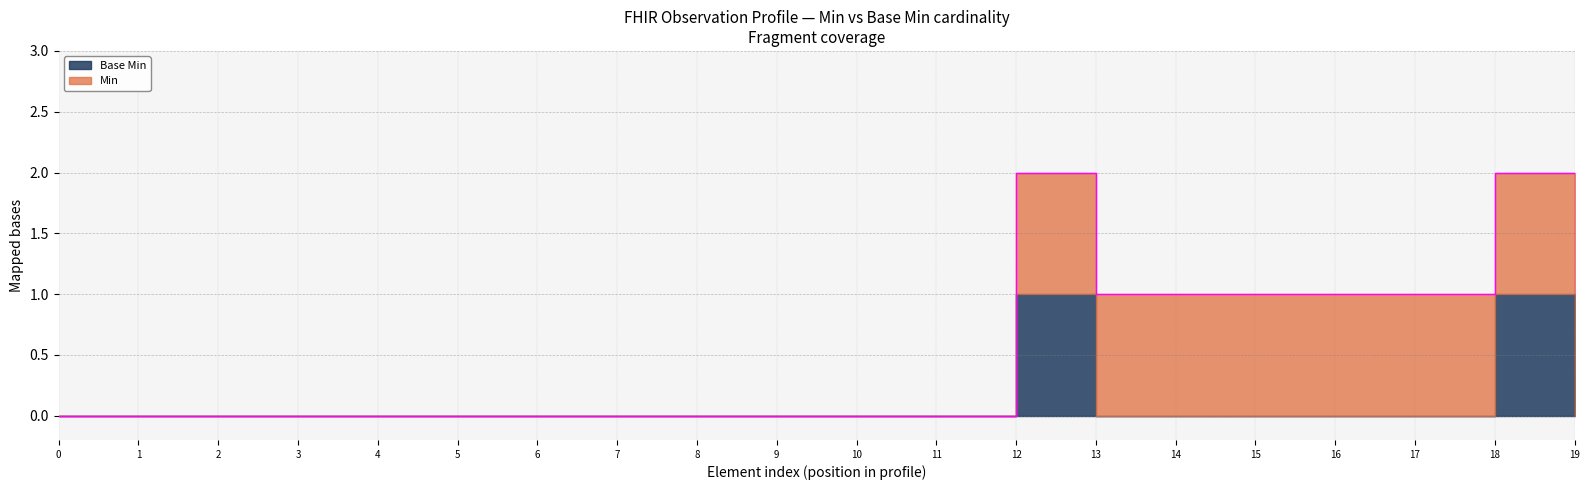

What are all the series names shown in the legend?

Min, Base Min